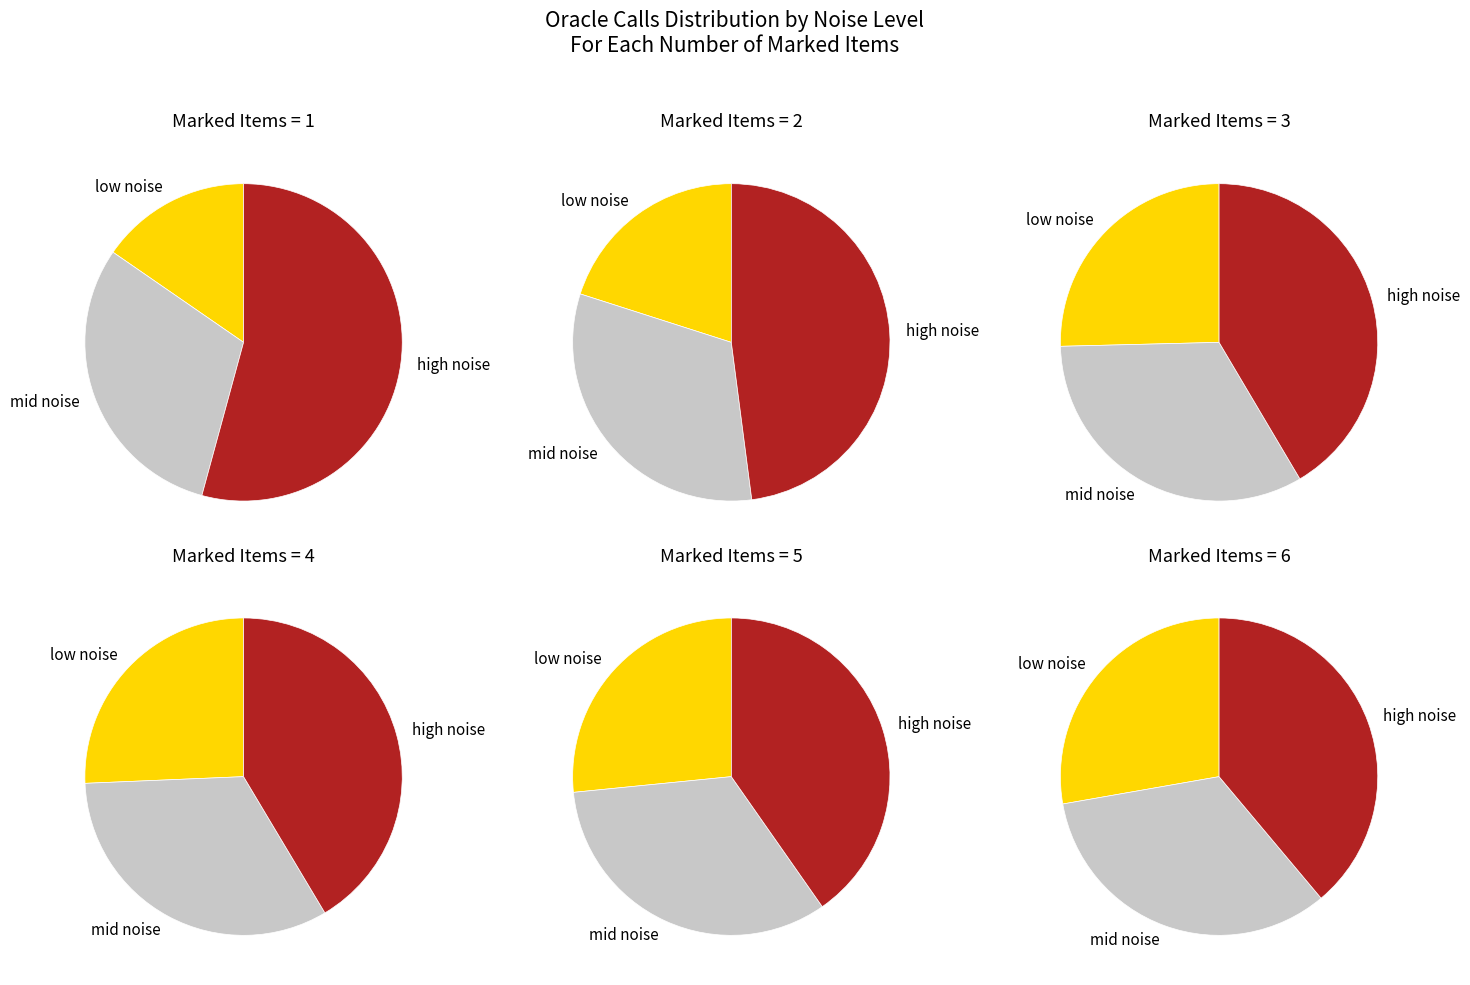

True or false: 3 accounts for 1% of the total.

False